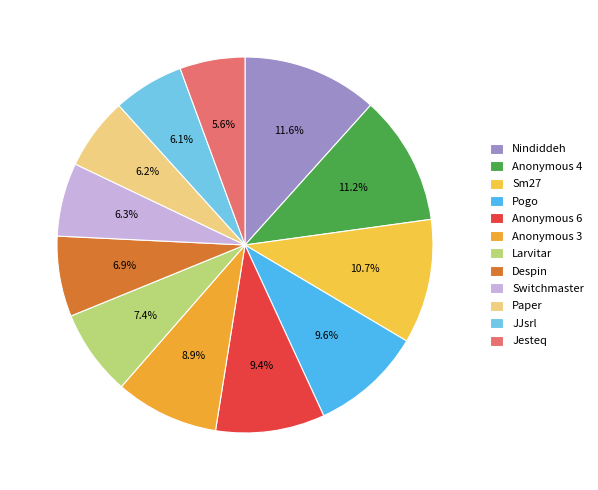

Approximately how many times larger is the value at Anonymous 4 compared to Switchmaster?

1.8